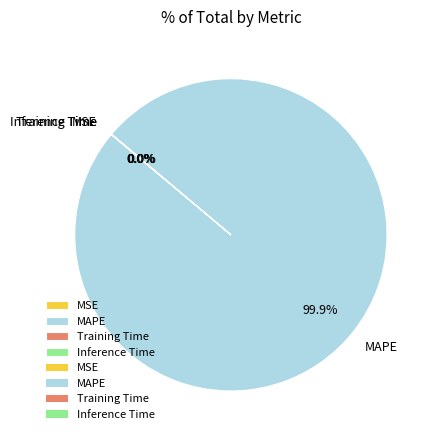

Which category has the biggest portion of the pie?

MAPE